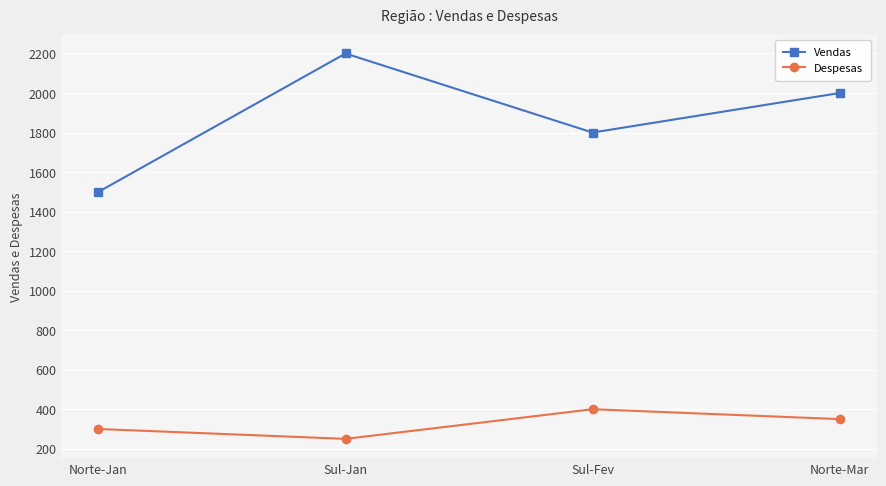

Reading left to right, extract all data points from this chart.

Vendas: 1500	2200	1800	2000
Despesas: 300	250	400	350